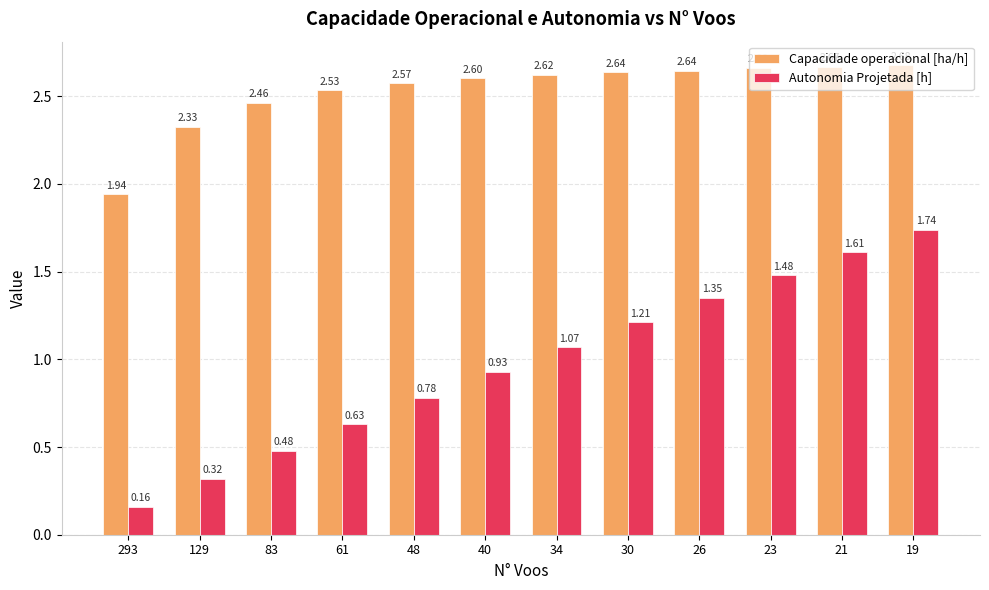

What is the difference between the maximum and minimum values in the Capacidade operacional [ha/h] series?

0.7